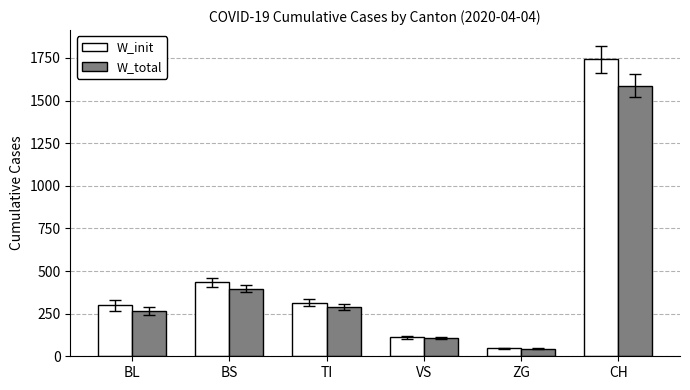

Between BS and ZG, which series saw the biggest shift?

W_init